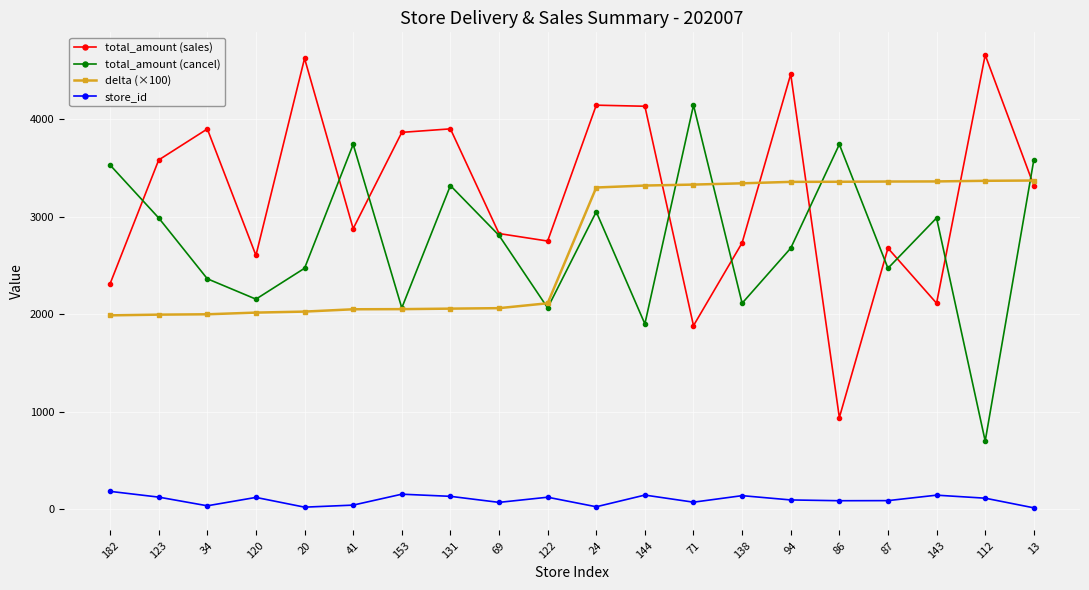

Does the chart have visible grid lines?

Yes